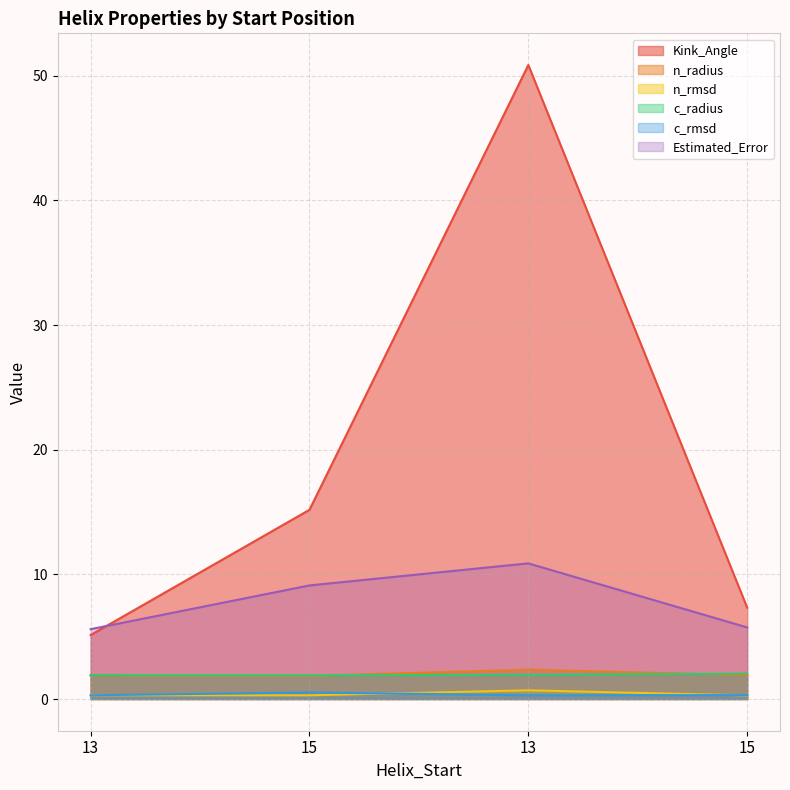

What are all the series names shown in the legend?

Kink_Angle, n_radius, n_rmsd, c_radius, c_rmsd, Estimated_Error